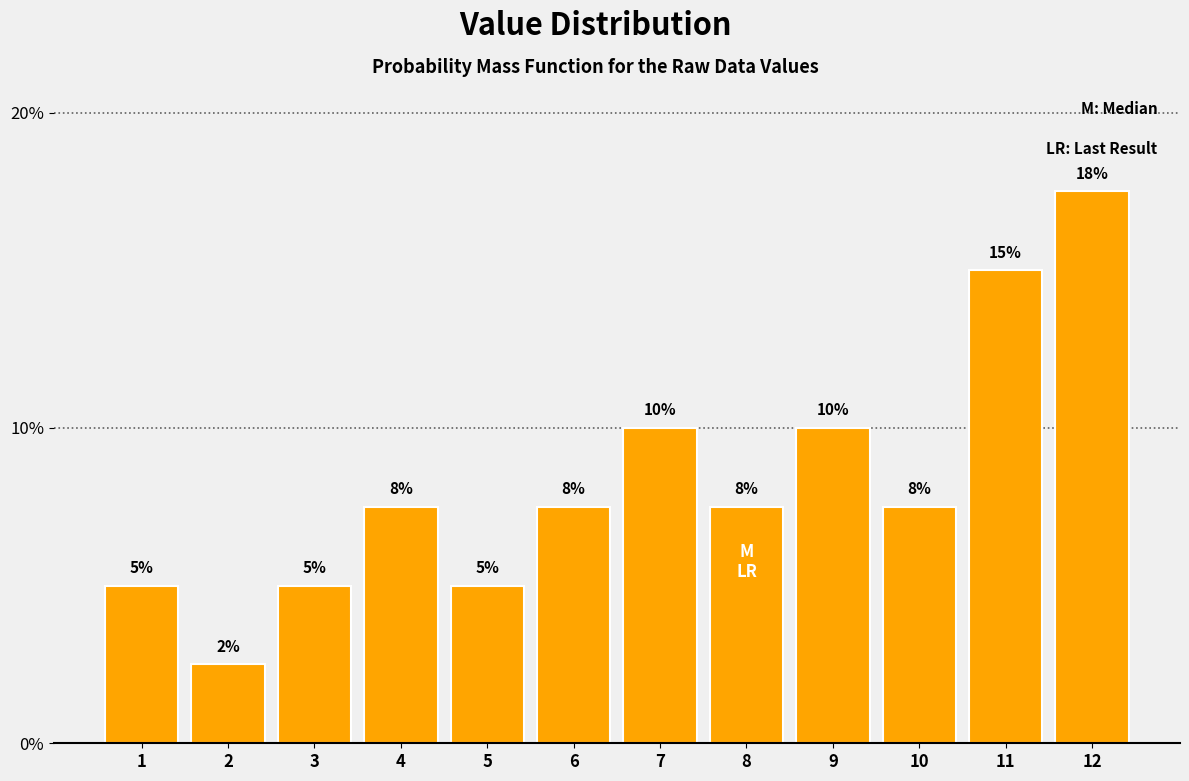

At which label does the data first exceed 7?

4